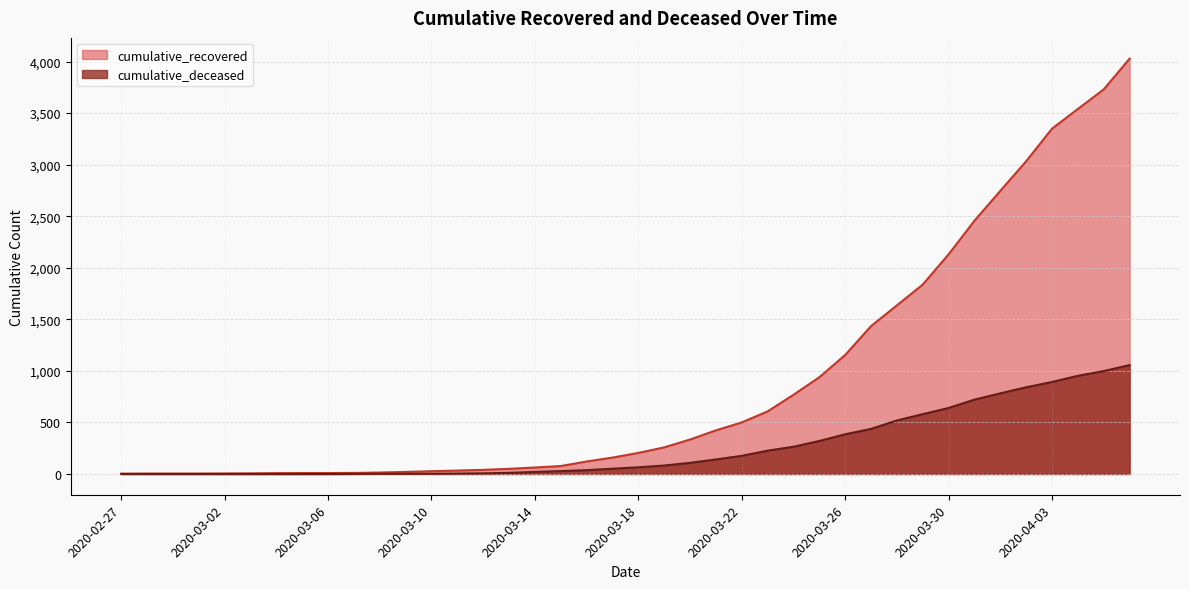

Does the chart display data point markers on the line(s)?

No